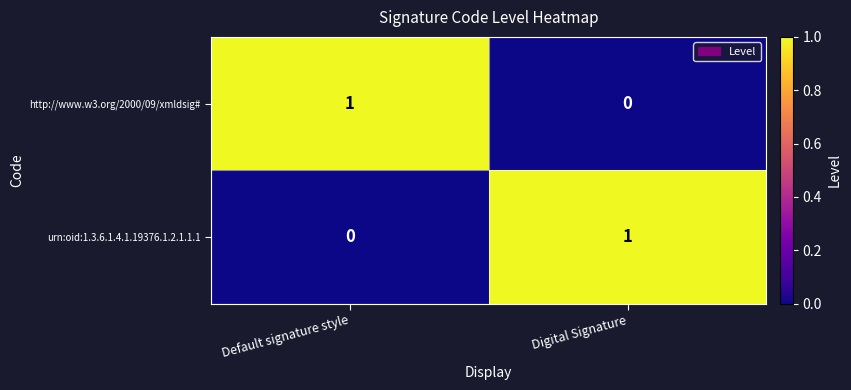

Reading left to right, extract all data points from this chart.

http://www.w3.org/2000/09/xmldsig#: 1	0
urn:oid:1.3.6.1.4.1.19376.1.2.1.1.1: 0	1